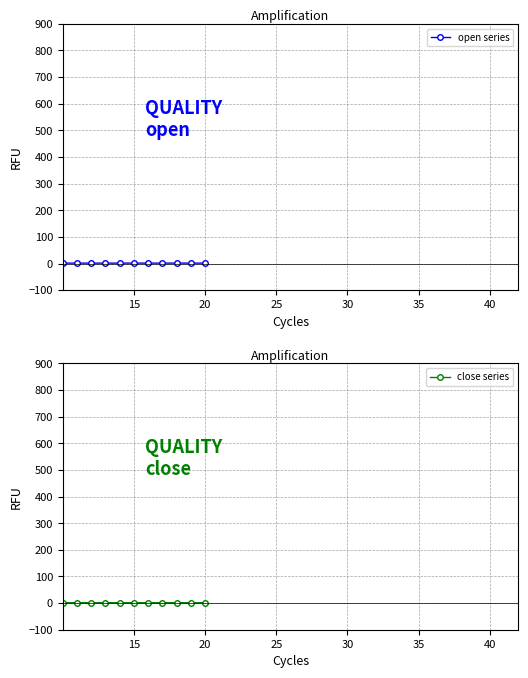

Which series has the largest total across all categories?

close series